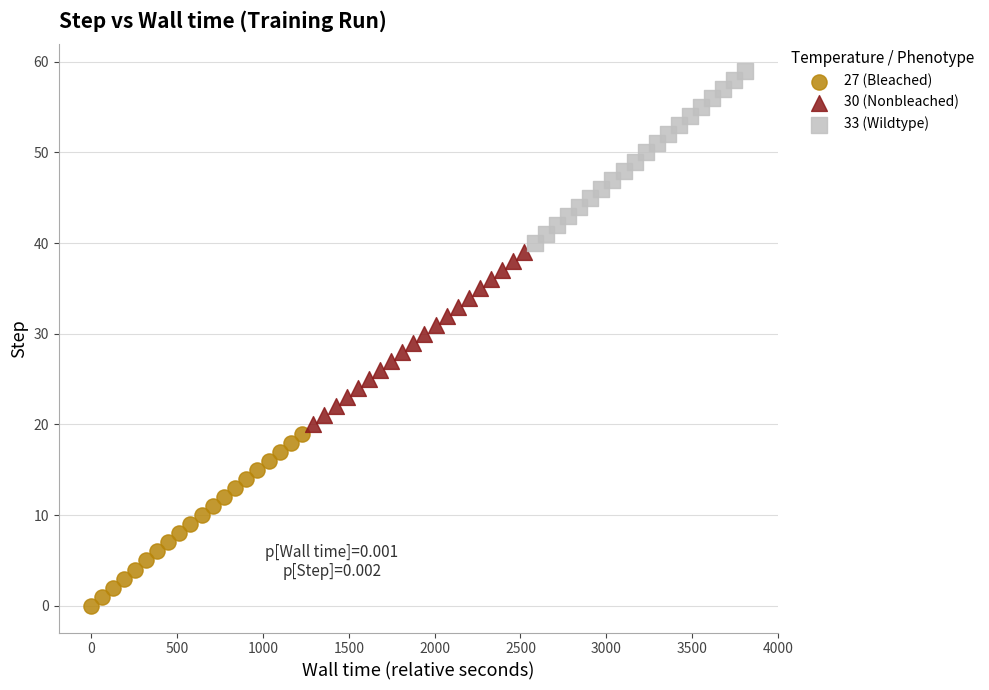

Which series reaches the minimum Y coordinate?

27 (Bleached)